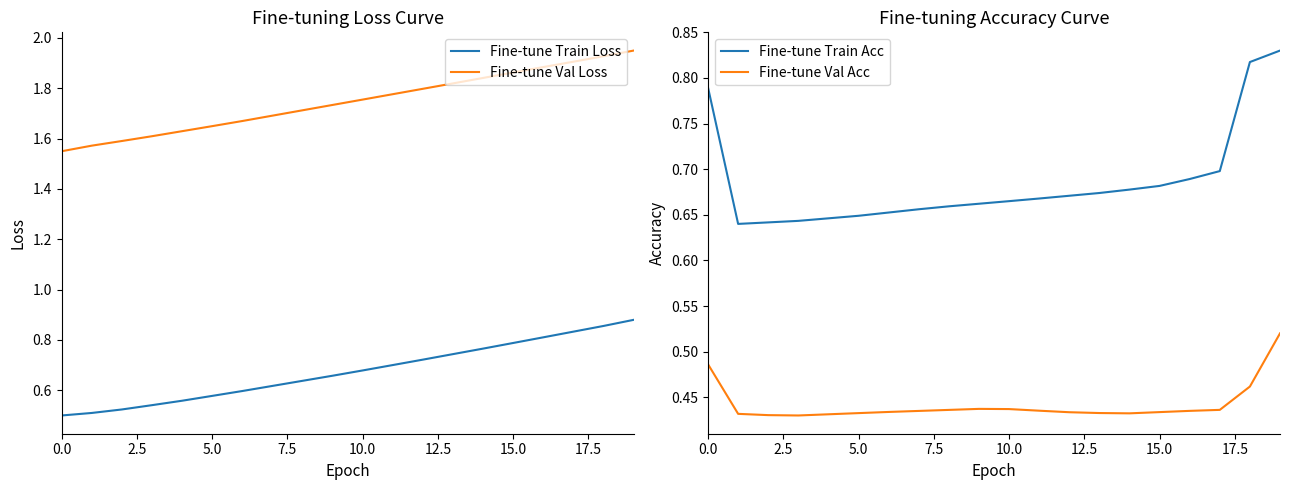

What is the highest value of the Fine-tune Train Acc series?

0.8